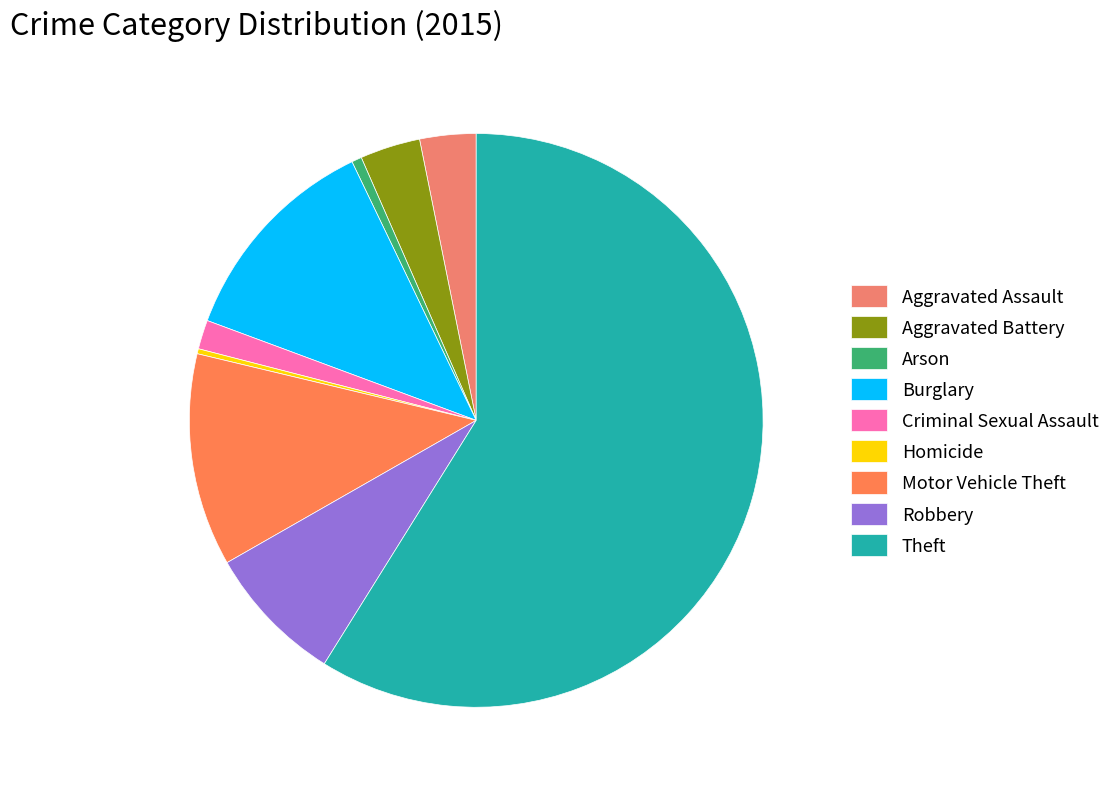

Is Aggravated Assault the majority of the pie?

No